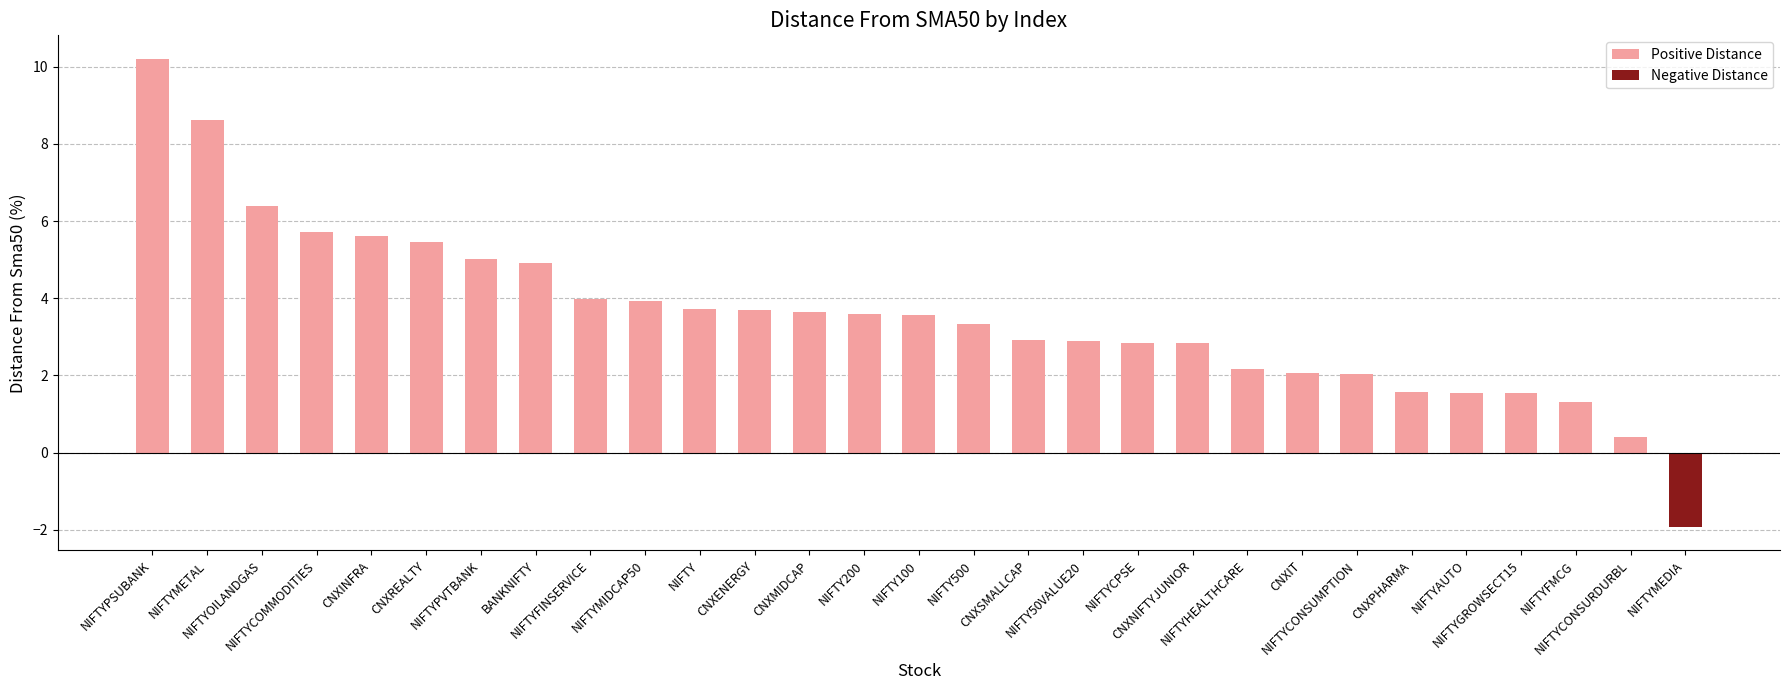

What is the value of the 19th bar from the left?

2.8